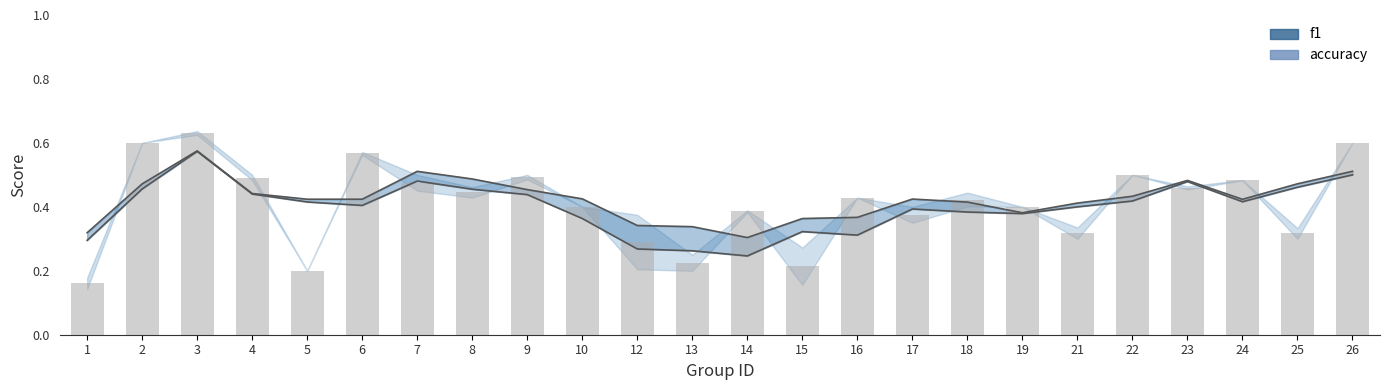

What is the sum of the accuracy values at 16 and 15?

0.7